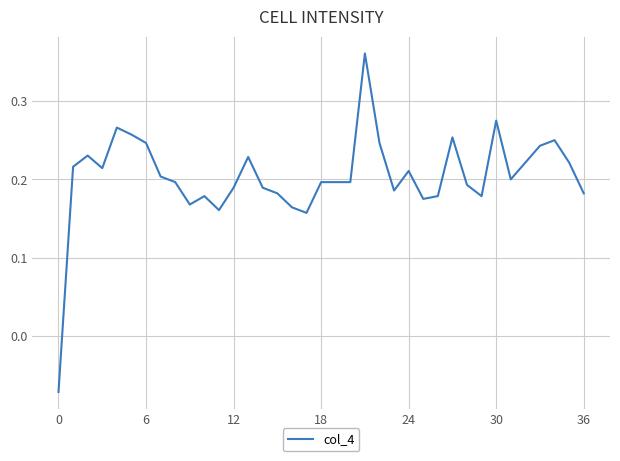

How many lines are shown in the chart?

1